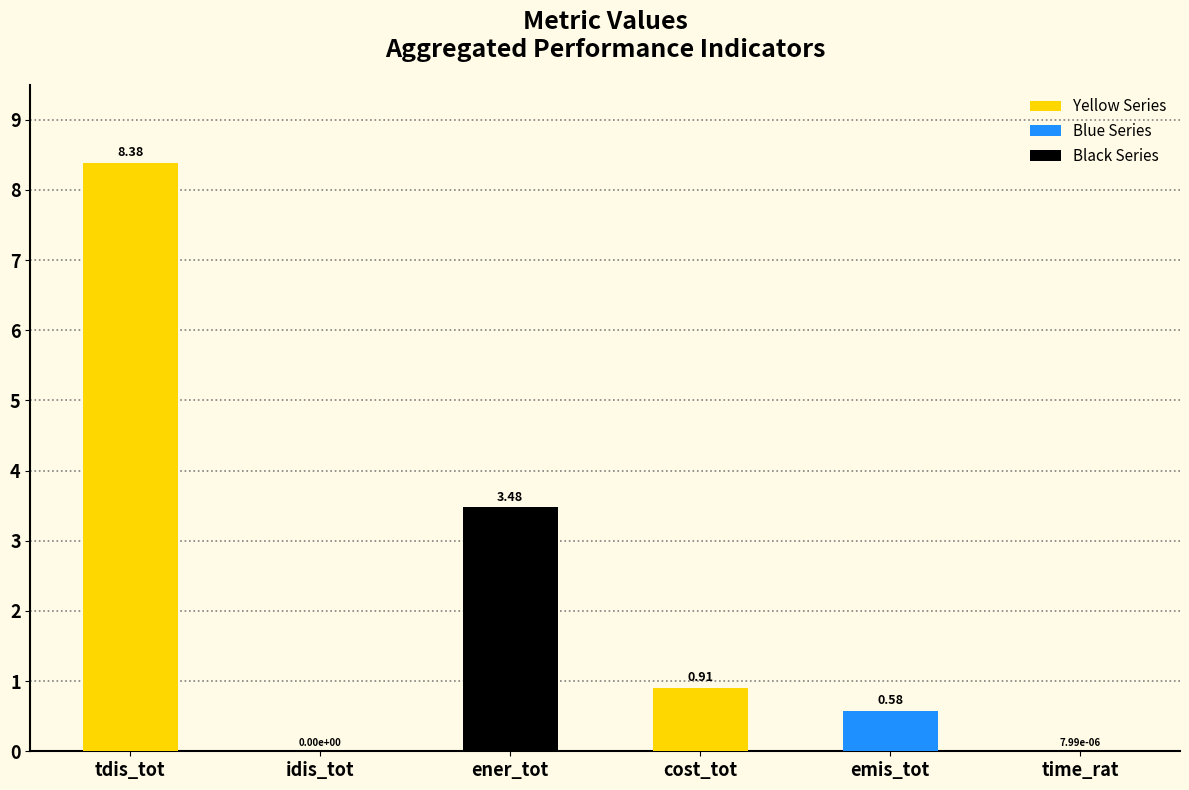

Where is the data nearest to the value 4?

ener_tot